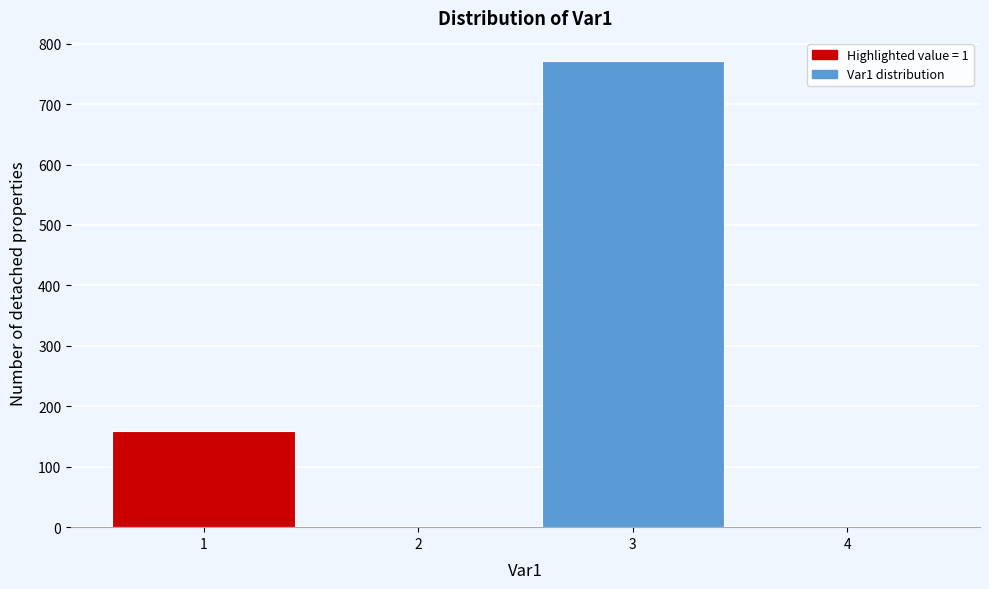

Reading left to right, transcribe all the data shown in this chart.

1=159	2=0	3=771	4=0